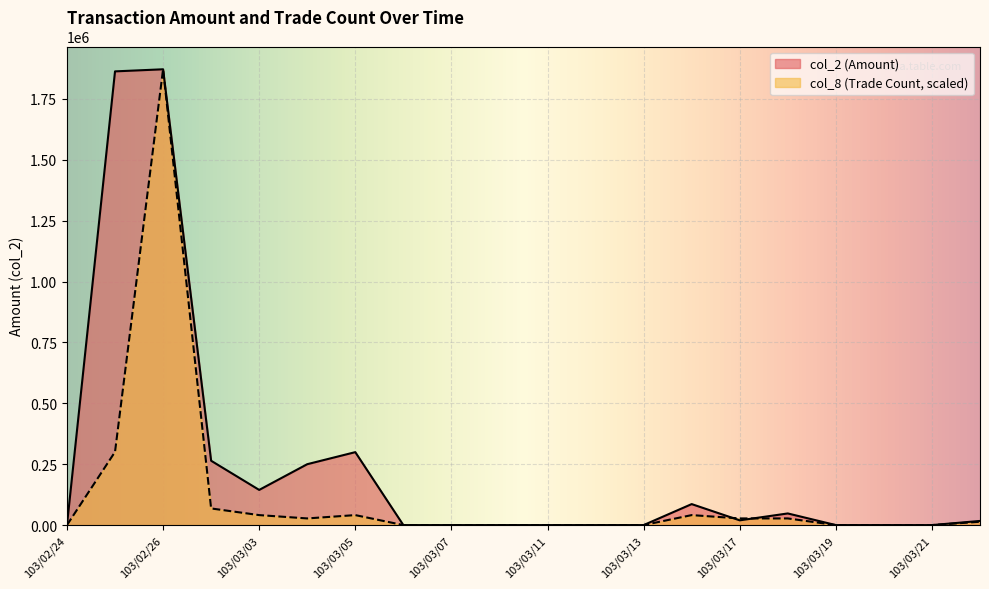

Reading right to left, what are all the values shown in this chart?

col_2: 17000.0	0.0	0.0	0.0	47800.0	19500.0	86200.0	0.0	0.0	0.0	0.0	0.0	0.0	299510.0	250000.0	144390.0	264130.0	1871450.0	1862880.0	0.0
col_8: 13660.2	0.0	0.0	0.0	27320.4	27320.4	40980.7	0.0	0.0	0.0	0.0	0.0	0.0	40980.7	27320.4	40980.7	68301.1	1871450.0	300524.8	0.0